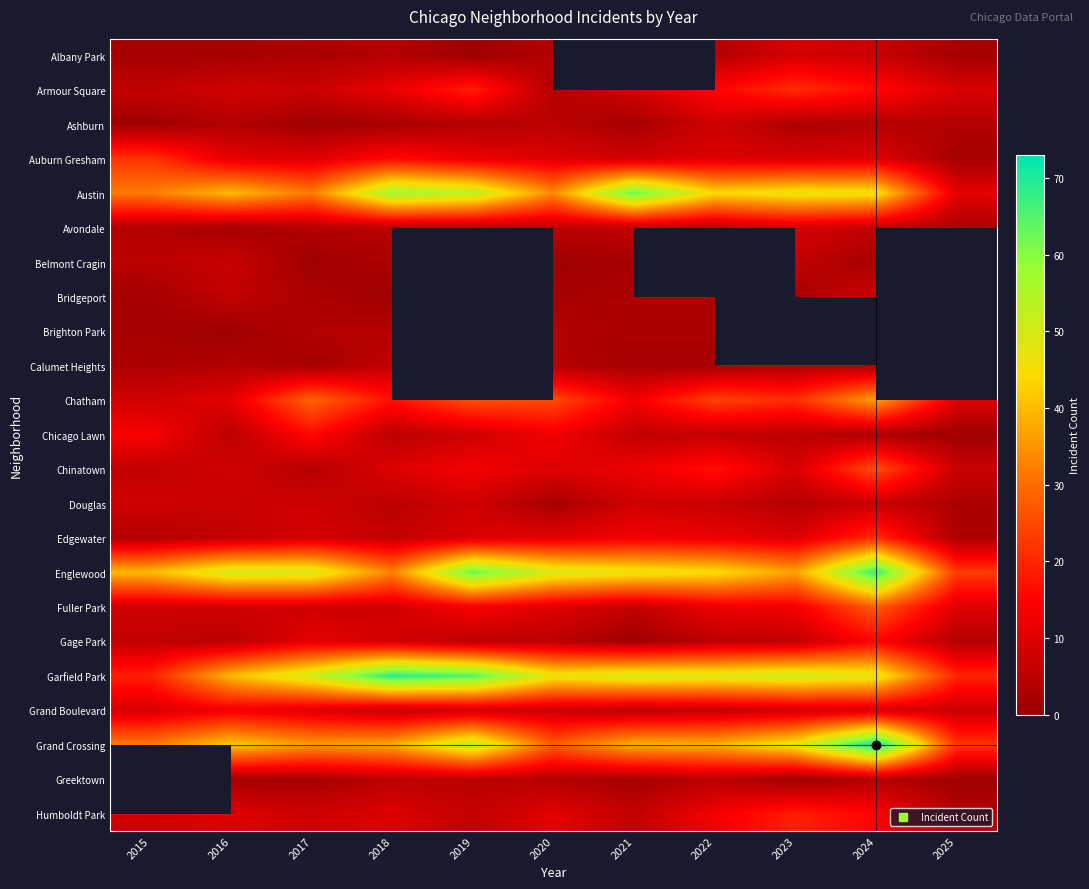

At which label does Albany Park reach its peak?

2023